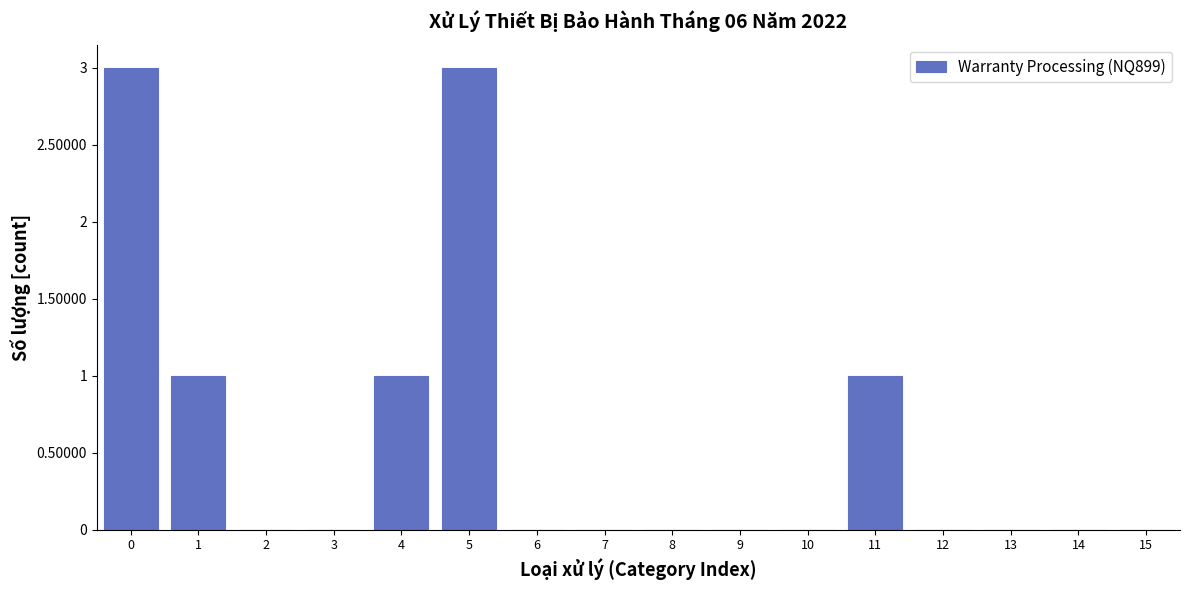

Reading left to right, what are all the values shown in this chart?

0=3	1=1	2=0	3=0	4=1	5=3	6=0	7=0	8=0	9=0	10=0	11=1	12=0	13=0	14=0	15=0